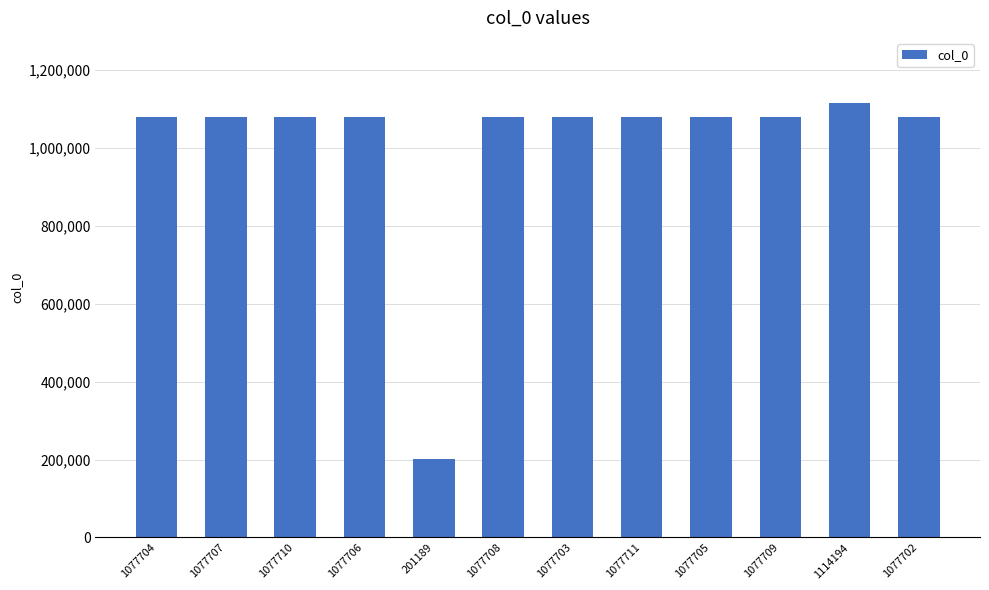

How many values are below 1077707?

6